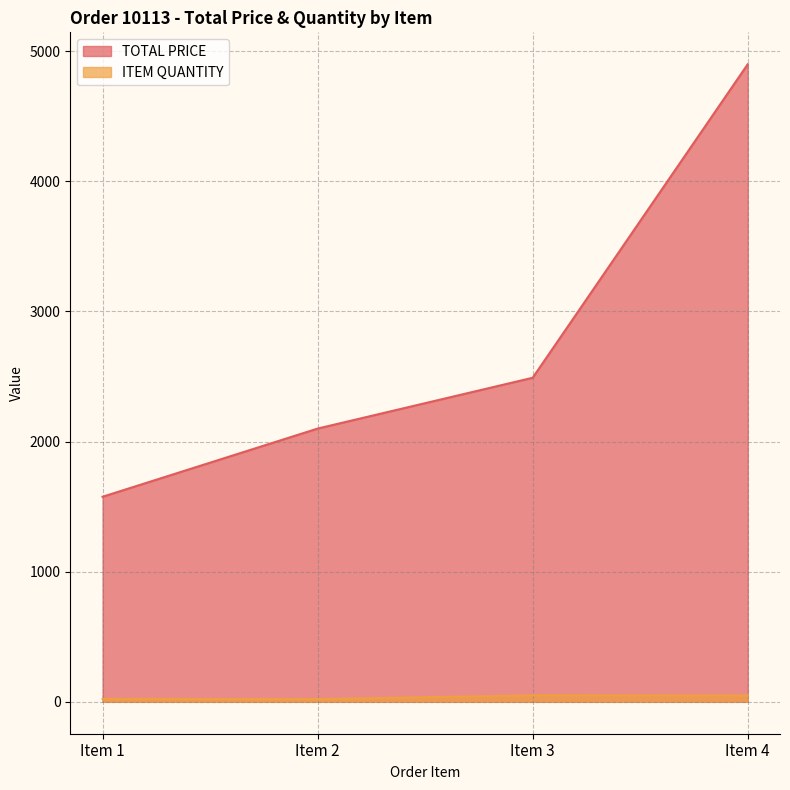

What is the sum of the TOTAL PRICE values at Item 4 and Item 1?

6476.0